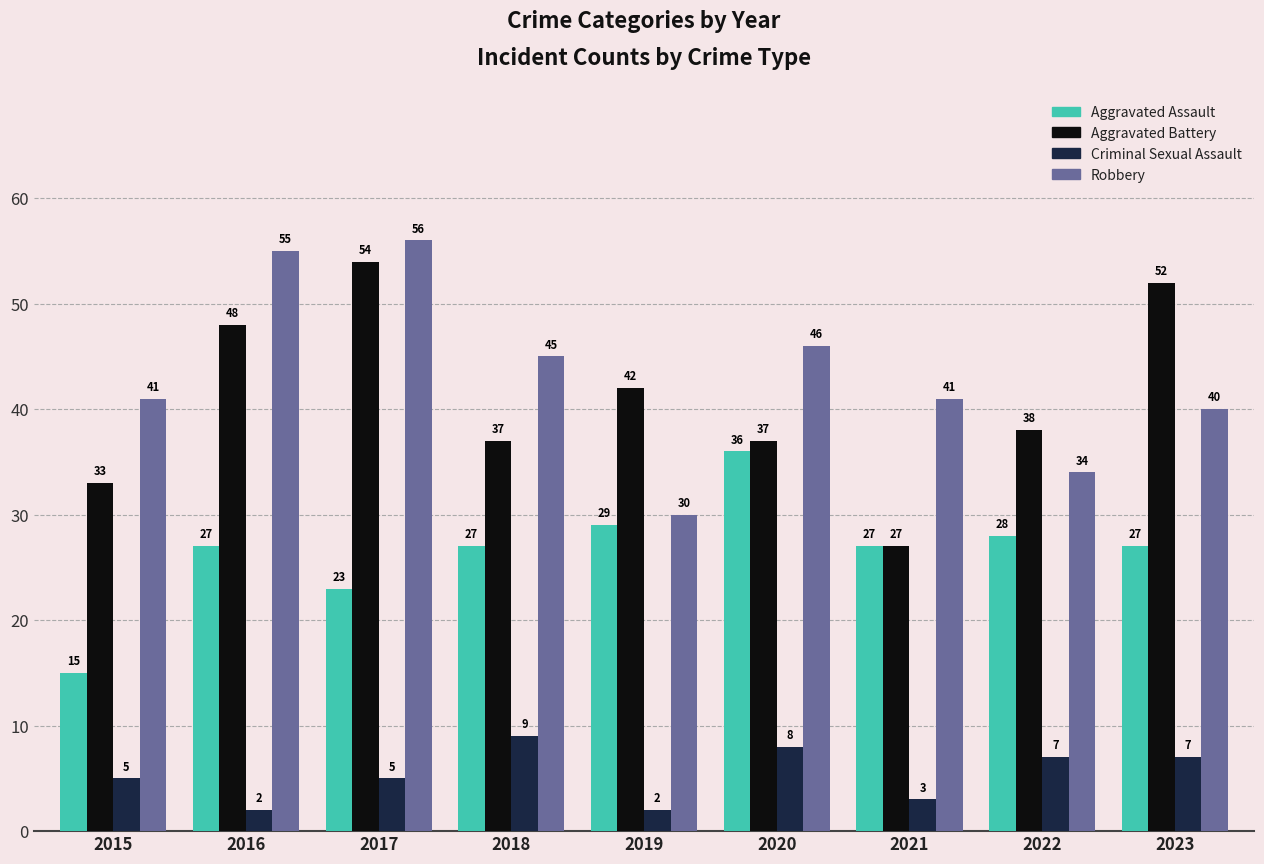

What value does the Aggravated Battery series have at 2021?

27